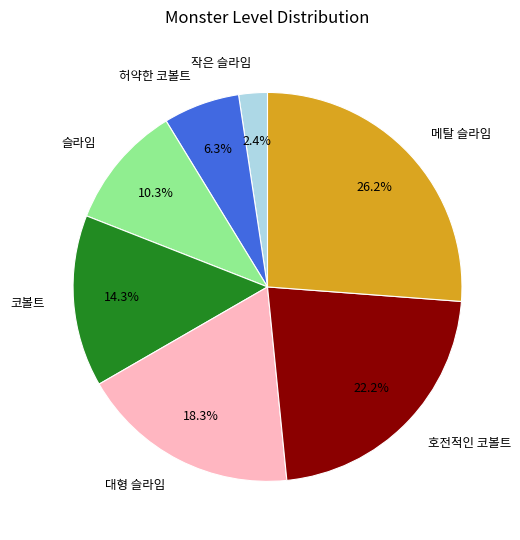

To the nearest percent, what is the combined percentage of 코볼트 and 메탈 슬라임?

40%